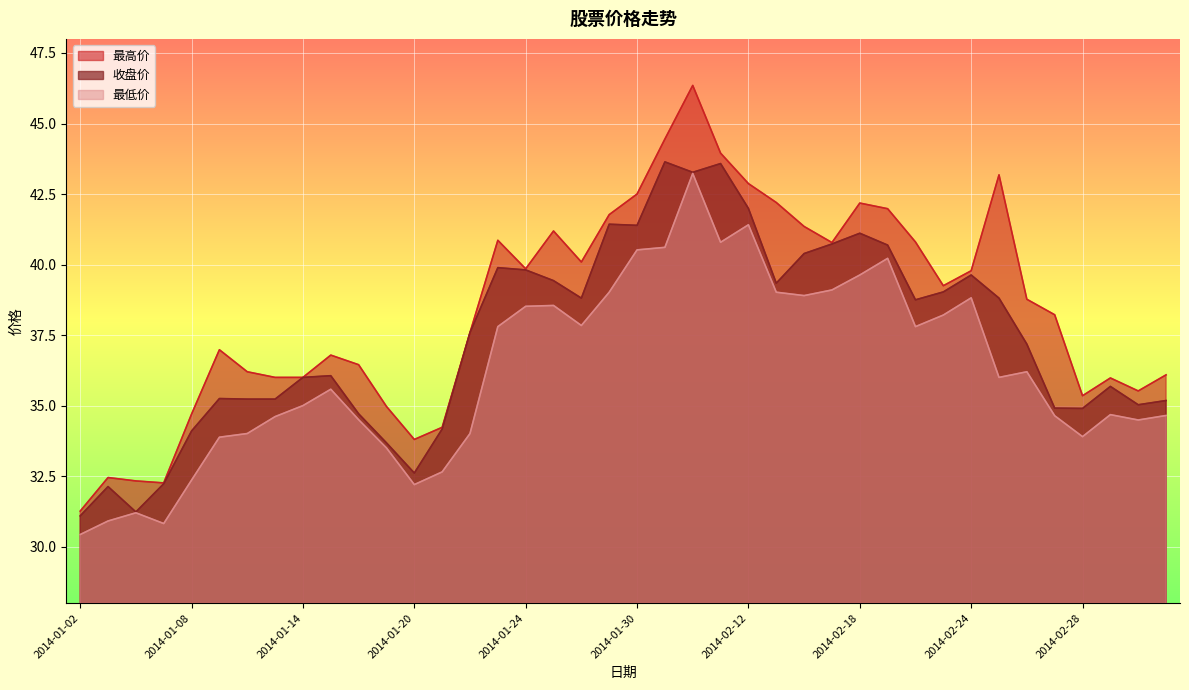

List the series in order of their peak value, lowest first.

最低价, 收盘价, 最高价